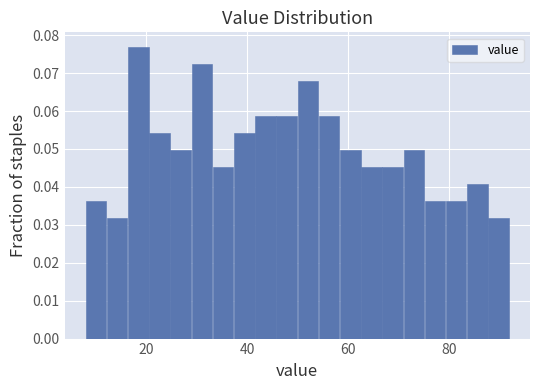

Around what value on the x-axis is the tallest bar? Give the approximate position of its centre, as read against the axis.

18